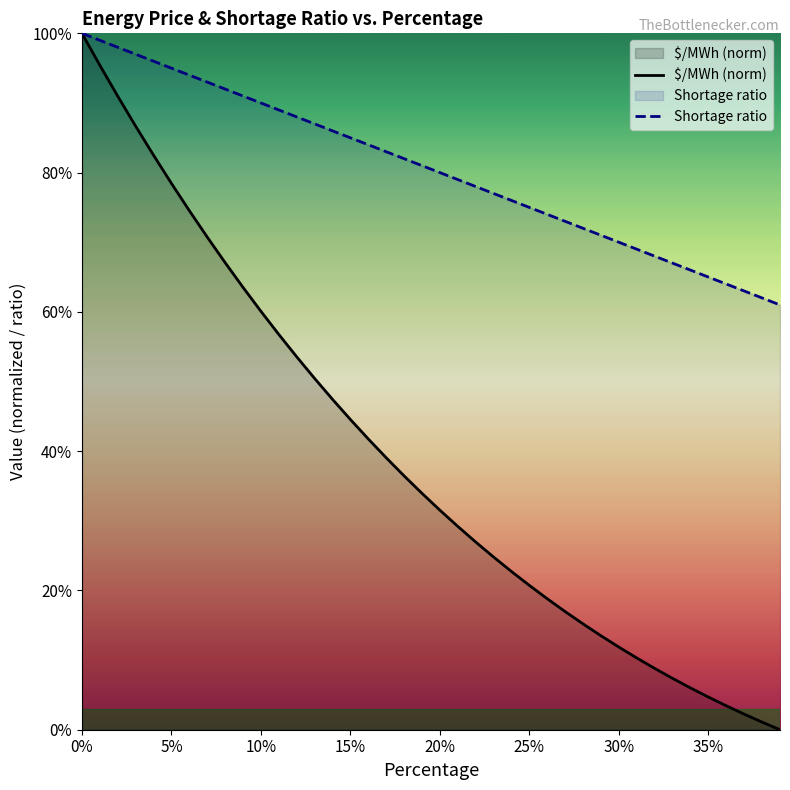

Reading left to right, extract all data points from this chart.

$/MWh (norm): 100.0	95.4	91.0	86.7	82.5	78.5	74.5	70.8	67.1	63.5	60.1	56.8	53.5	50.4	47.4	44.5	41.8	39.1	36.5	33.9	31.5	29.2	27.0	24.8	22.7	20.7	18.8	17.0	15.2	13.5	11.9	10.3	8.8	7.4	6.0	4.7	3.4	2.2	1.1	0.0
Shortage ratio: 100.0	99.0	98.0	97.0	96.0	95.0	94.0	93.0	92.0	91.0	90.0	89.0	88.0	87.0	86.0	85.0	84.0	83.0	82.0	81.0	80.0	79.0	78.0	77.0	76.0	75.0	74.0	73.0	72.0	71.0	70.0	69.0	68.0	67.0	66.0	65.0	64.0	63.0	62.0	61.0